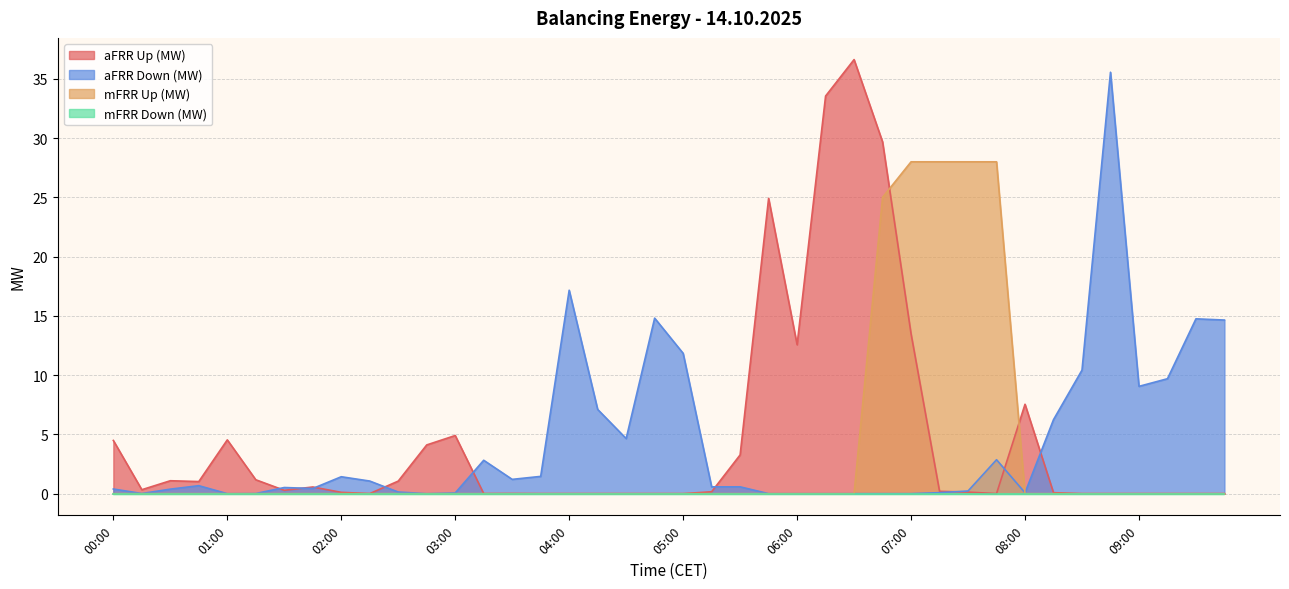

Which series has the widest spread of values?

aFRR Up (MW)